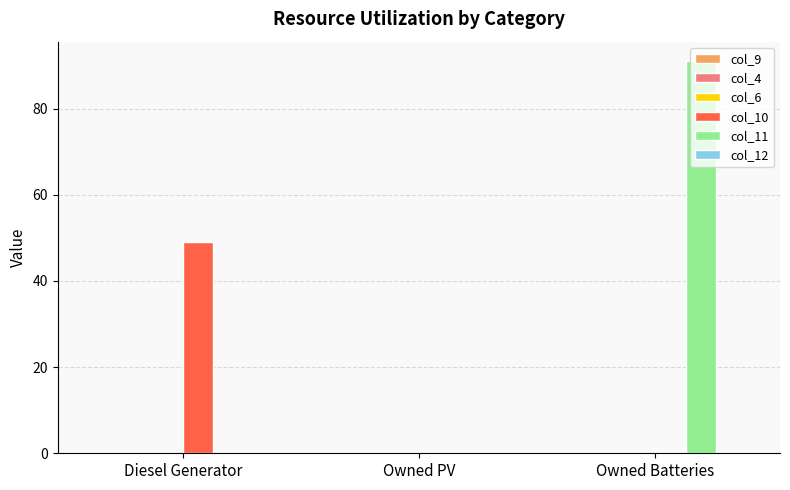

Does the chart contain stacked bars?

No